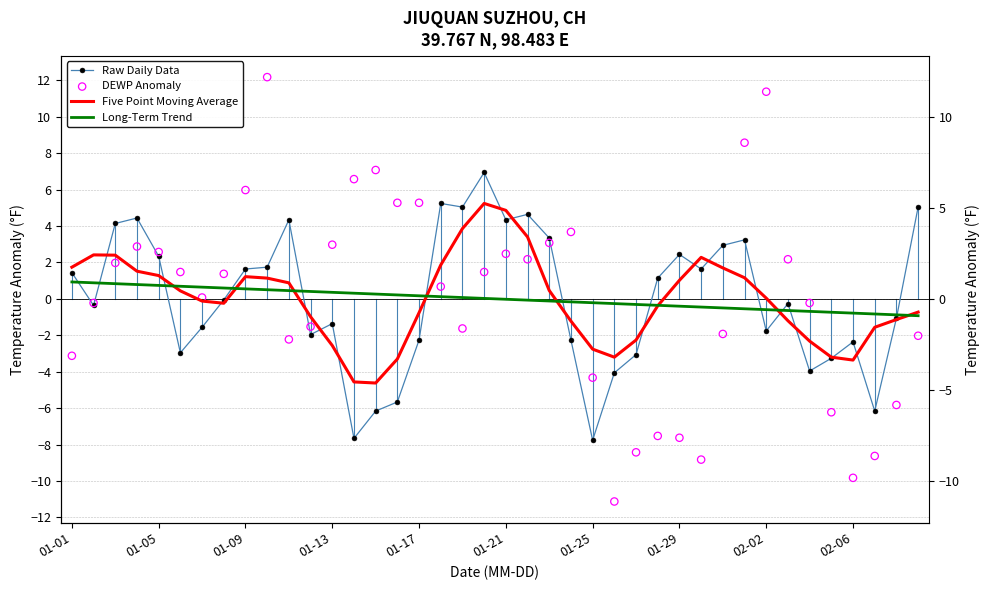

Which series reaches the maximum Y coordinate?

DEWP Anomaly